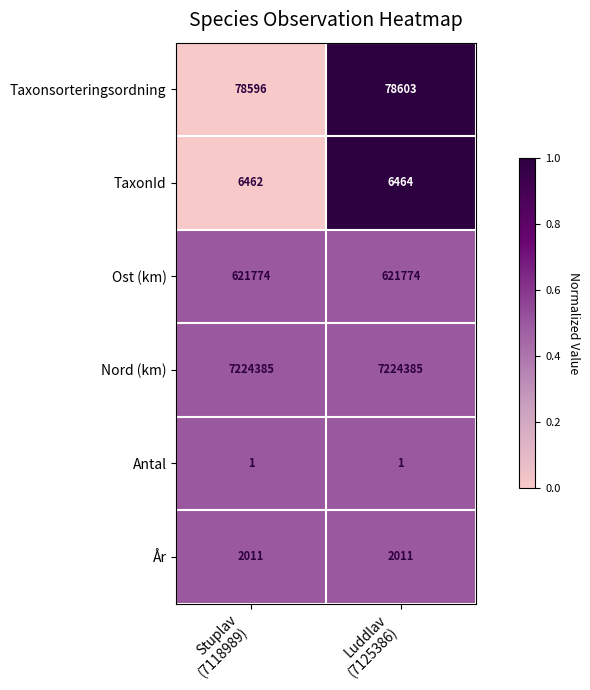

Reading left to right, transcribe all the data shown in this chart.

Taxonsorteringsordning: 78596	78603
TaxonId: 6462	6464
Ost (km): 621774	621774
Nord (km): 7224385	7224385
Antal: 1	1
År: 2011	2011